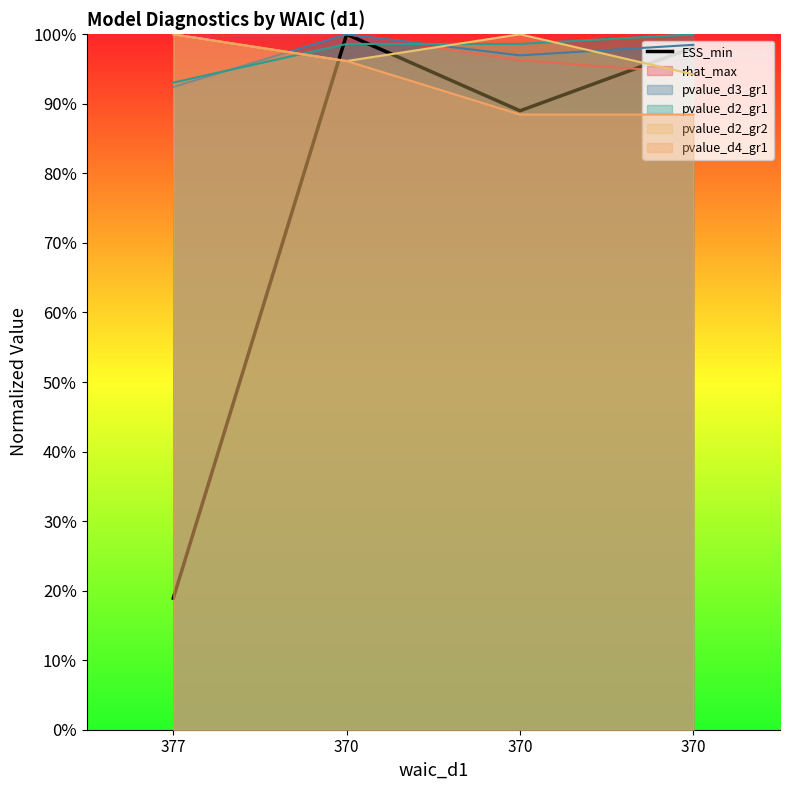

How many points are higher than both their immediate neighbors (excluding endpoints)?

1